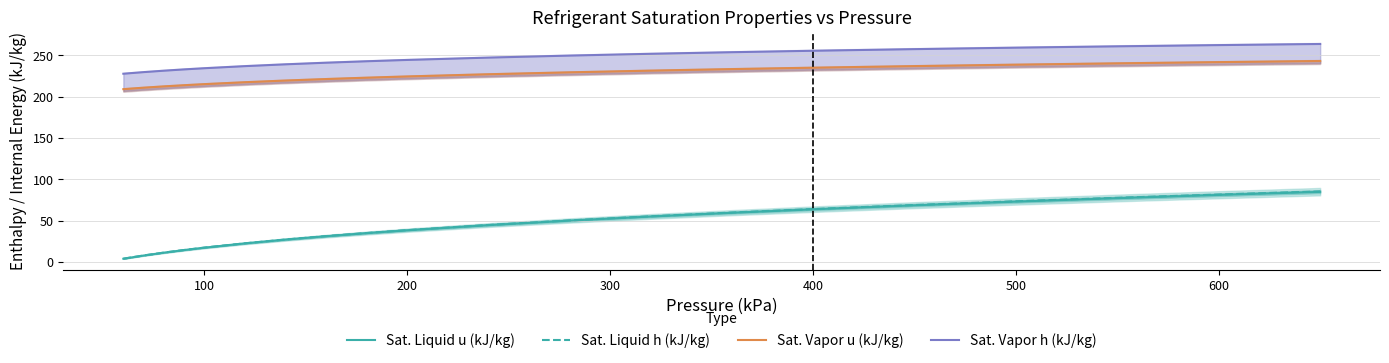

Which series has the widest spread of values?

Sat. Liquid h (kJ/kg)